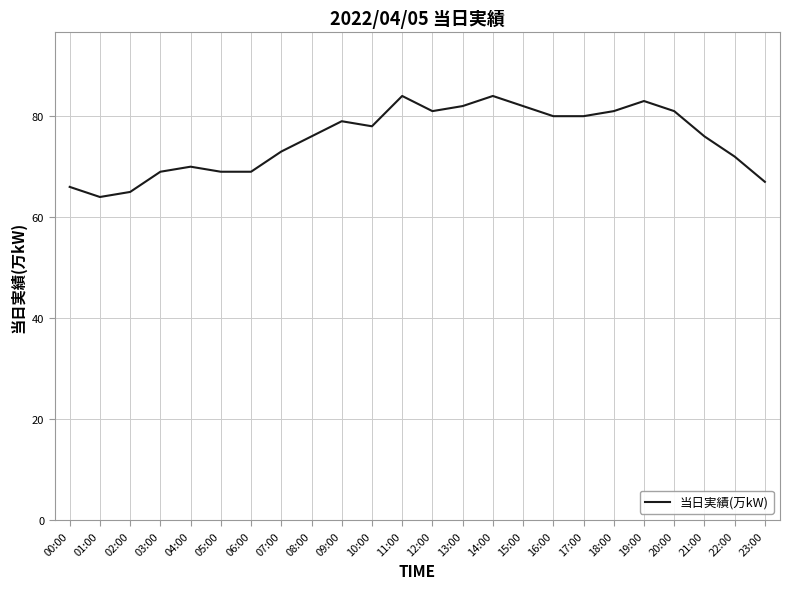

Where is the first local minimum?

01:00